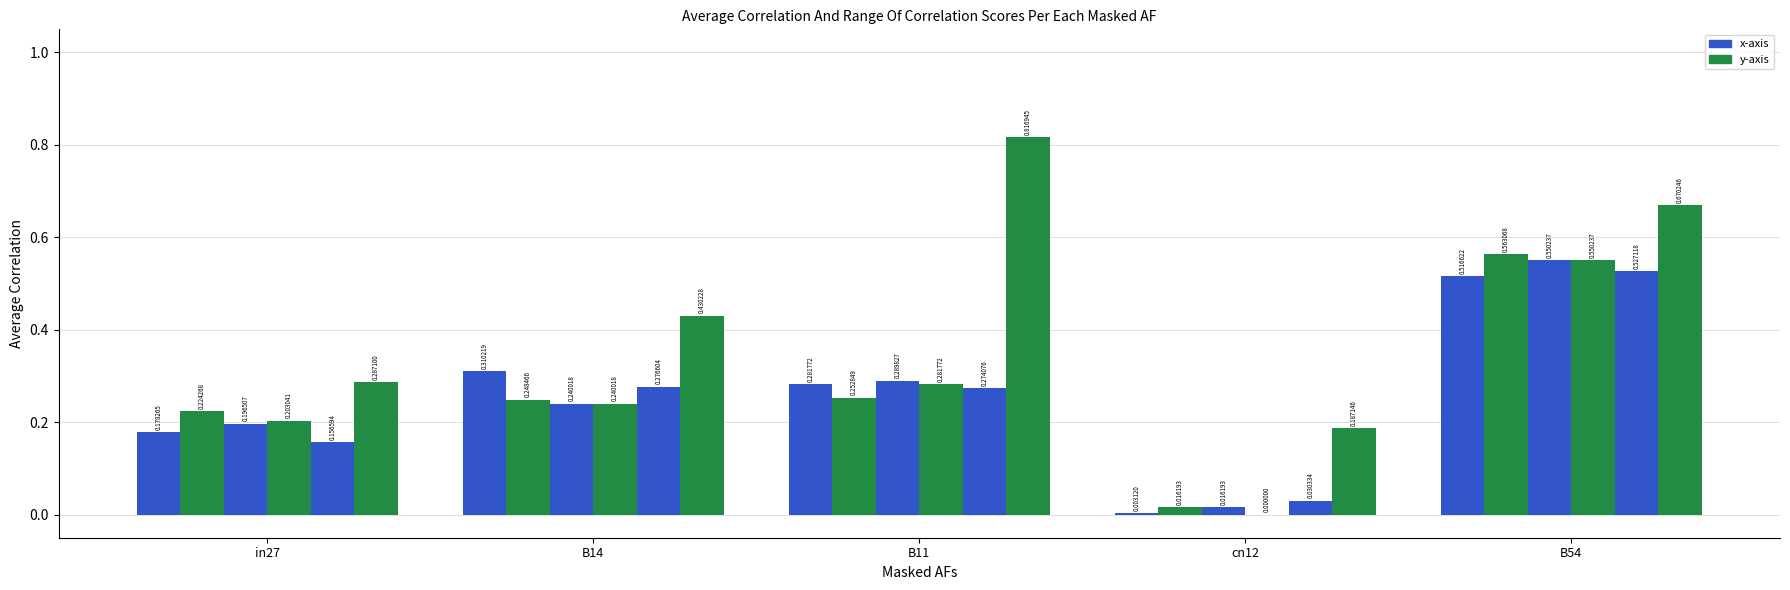

Reading right to left, what are all the values shown in this chart?

job242_scenario0_479: 0.5	0.0	0.3	0.3	0.2
job245_scenario0_483: 0.6	0.0	0.3	0.2	0.2
job265_scenario0_519: 0.6	0.0	0.3	0.2	0.2
job267_scenario0_522: 0.6	0.0	0.3	0.2	0.2
job270_scenario0_528: 0.5	0.0	0.3	0.3	0.2
job271_scenario2_530: 0.7	0.2	0.8	0.4	0.3